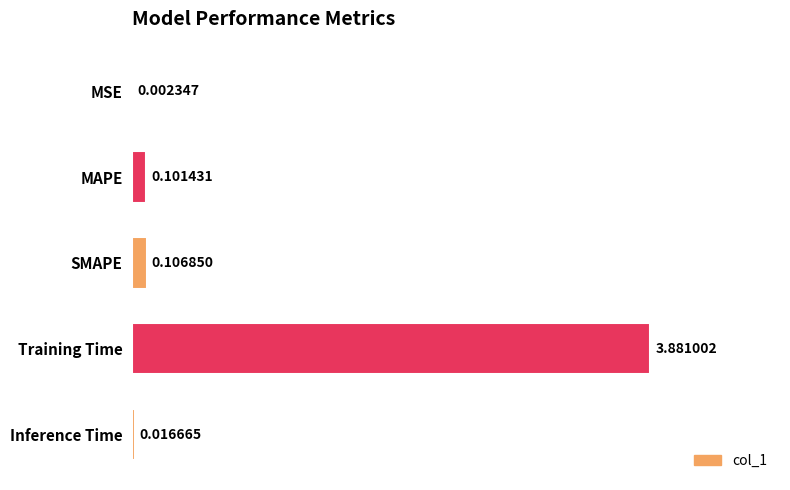

Between Training Time and MSE, which is larger?

Training Time